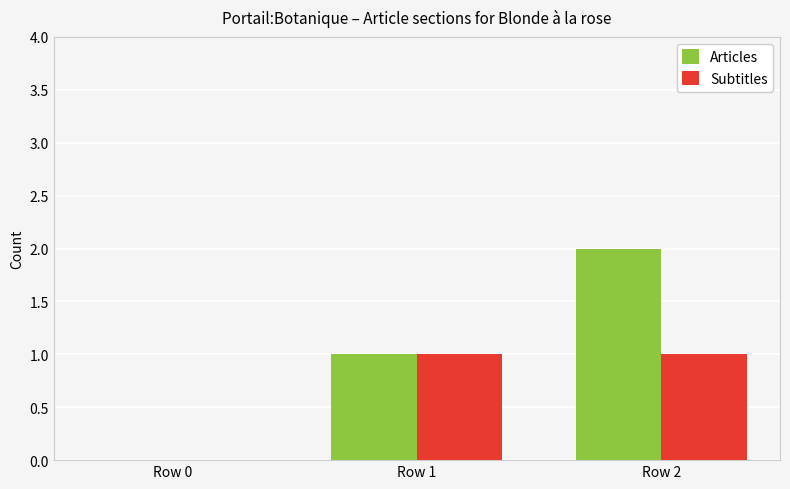

At which category is the sum across all series the highest?

Row 2